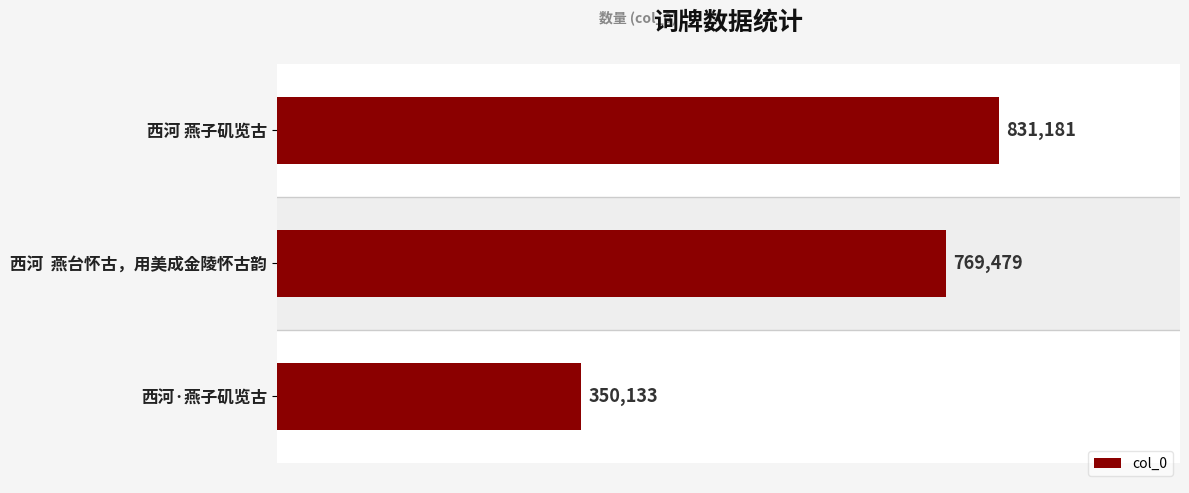

Are the bars horizontal?

Yes